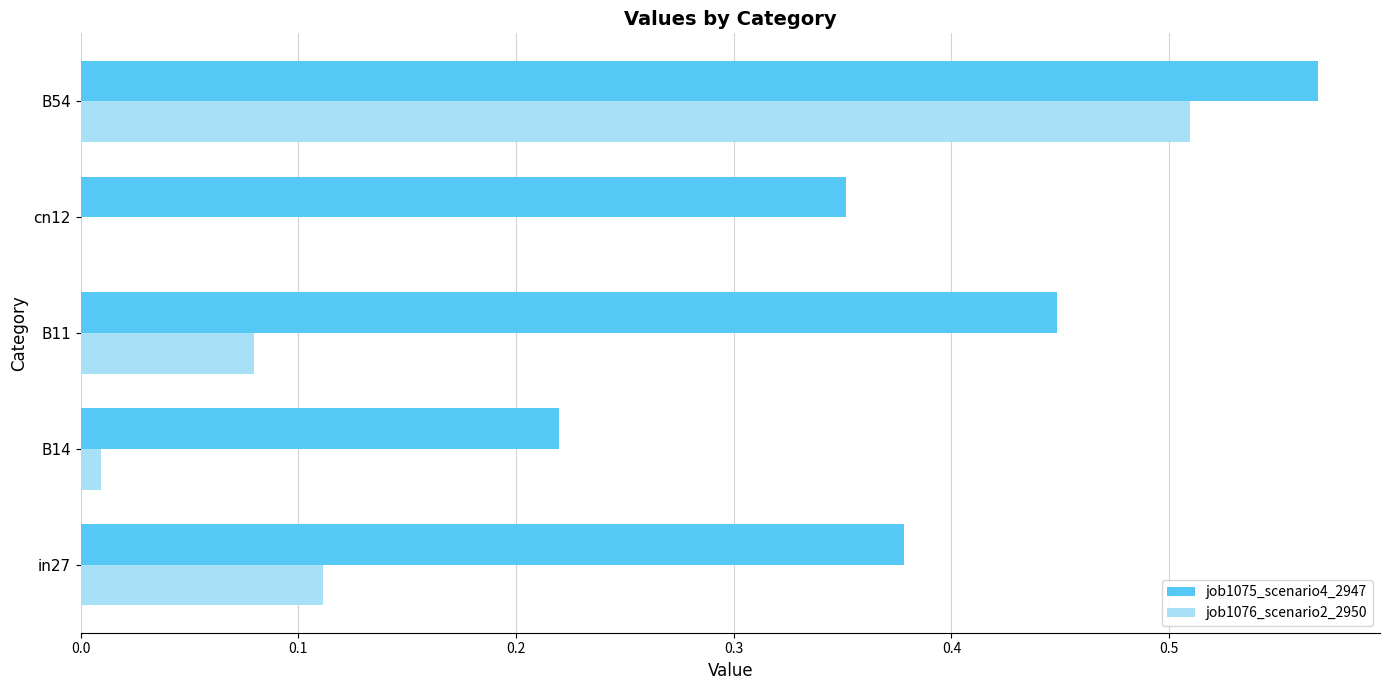

How many categories are shown in the chart?

5